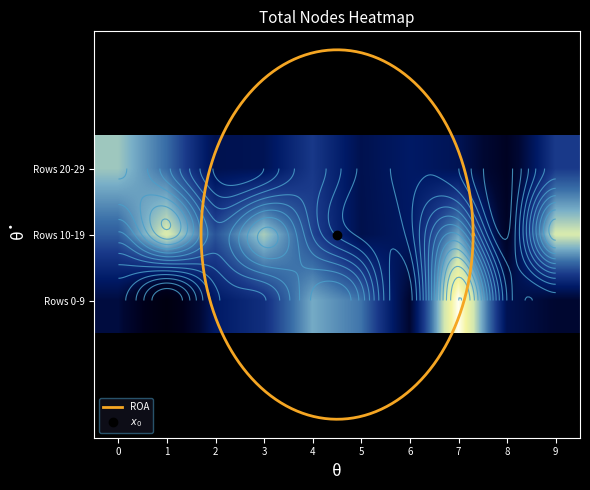

Reading right to left, what are all the values shown in this chart?

Row 0: 9=81913	8=86466	7=129432	6=81772	5=103023	4=108699	3=93546	2=89028	1=68914	0=84076
Row 1: 9=116718	8=79210	7=108004	6=88657	5=85708	4=97127	3=112805	2=99101	1=117415	0=100064
Row 2: 9=95806	8=78111	7=86782	6=89029	5=86058	4=95502	3=86822	2=86142	1=102106	0=111998